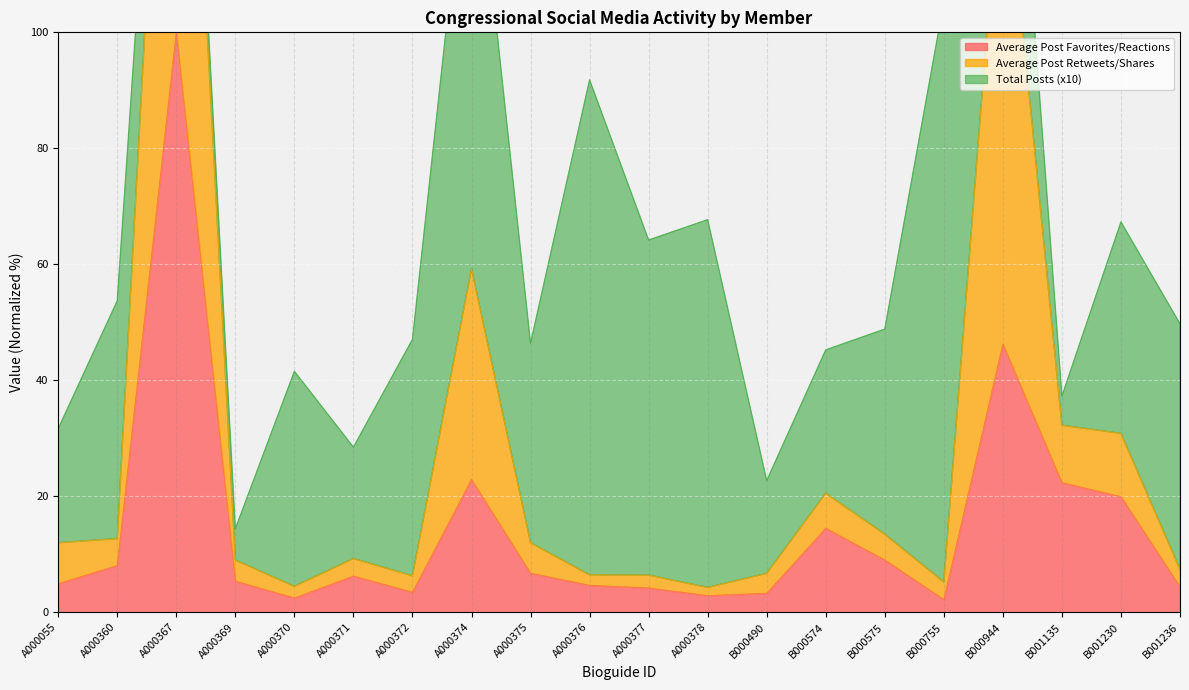

What is the maximum value for Average Post Favorites/Reactions?

100.0